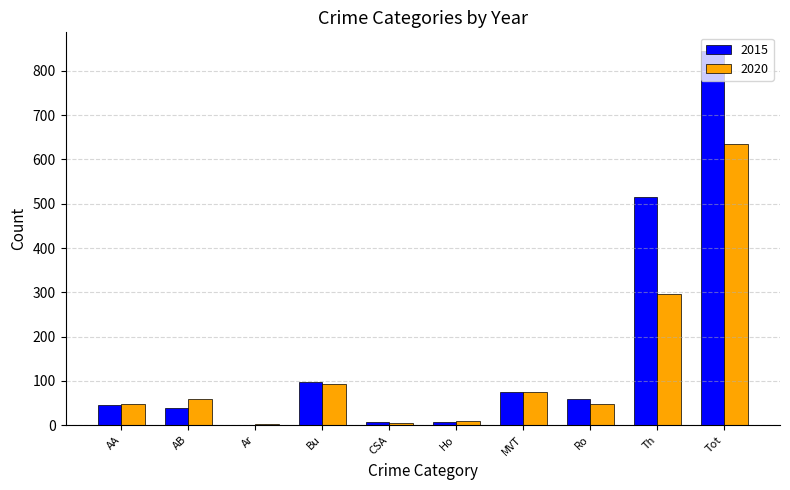

What are all the series names shown in the legend?

2015, 2020